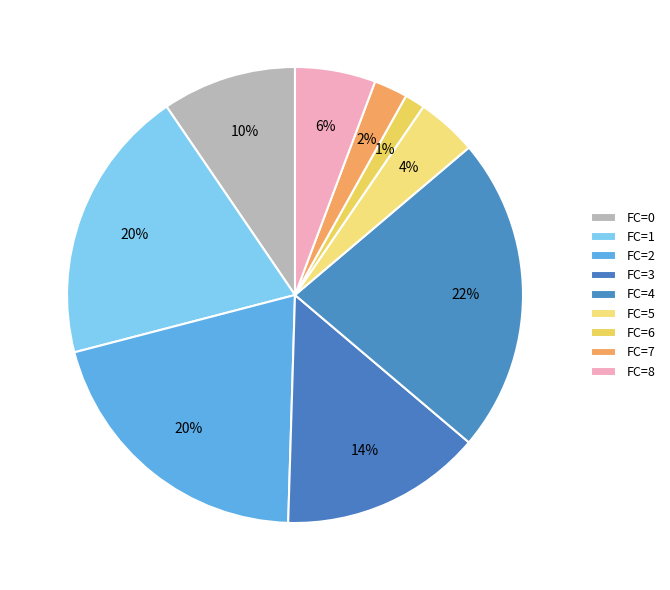

To the nearest percent, what is the average slice percentage?

11%